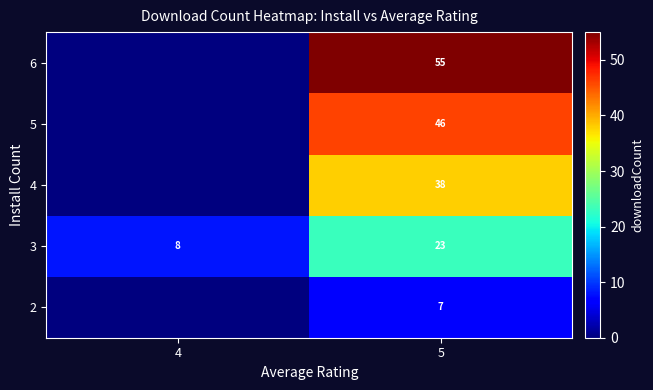

The value of 2 at 5 is 7. True or false?

True